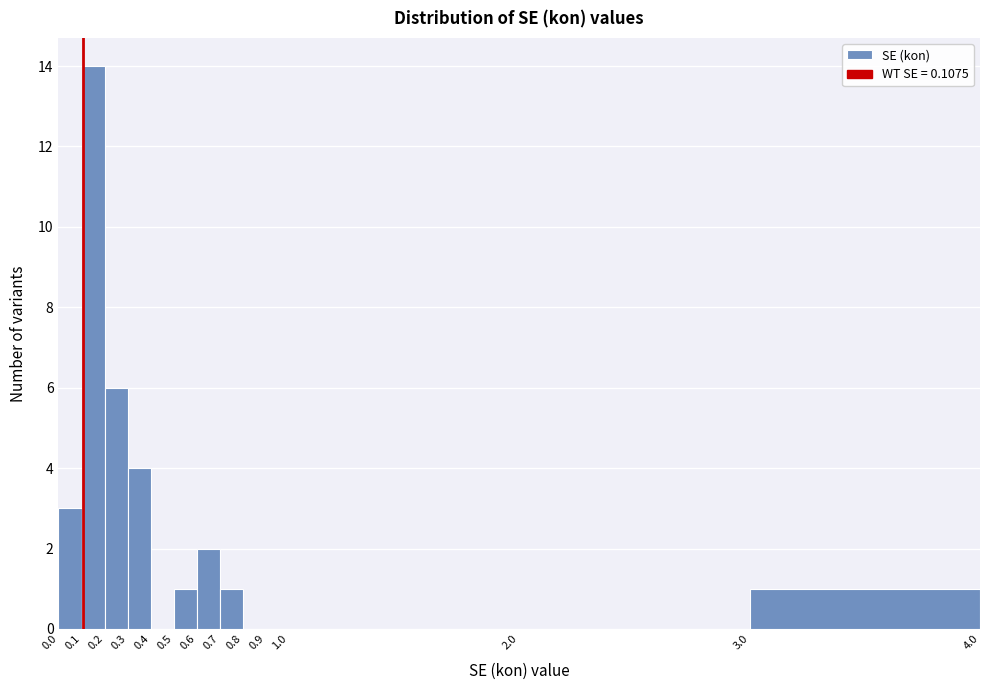

Reading left to right, transcribe this chart: for each bar, give the range it covers on the x-axis and its height. The values are not printed on the chart, so give them approximately, as read against the axis.

0.0 to 0.1: 3
0.1 to 0.2: 14
0.2 to 0.3: 6
0.3 to 0.4: 4
0.4 to 0.5: 0
0.5 to 0.6: 1
0.6 to 0.7: 2
0.7 to 0.8: 1
0.8 to 0.9: 0
0.9 to 1.0: 0
1.0 to 2.0: 0
2.0 to 3.0: 0
3.0 to 4.0: 1